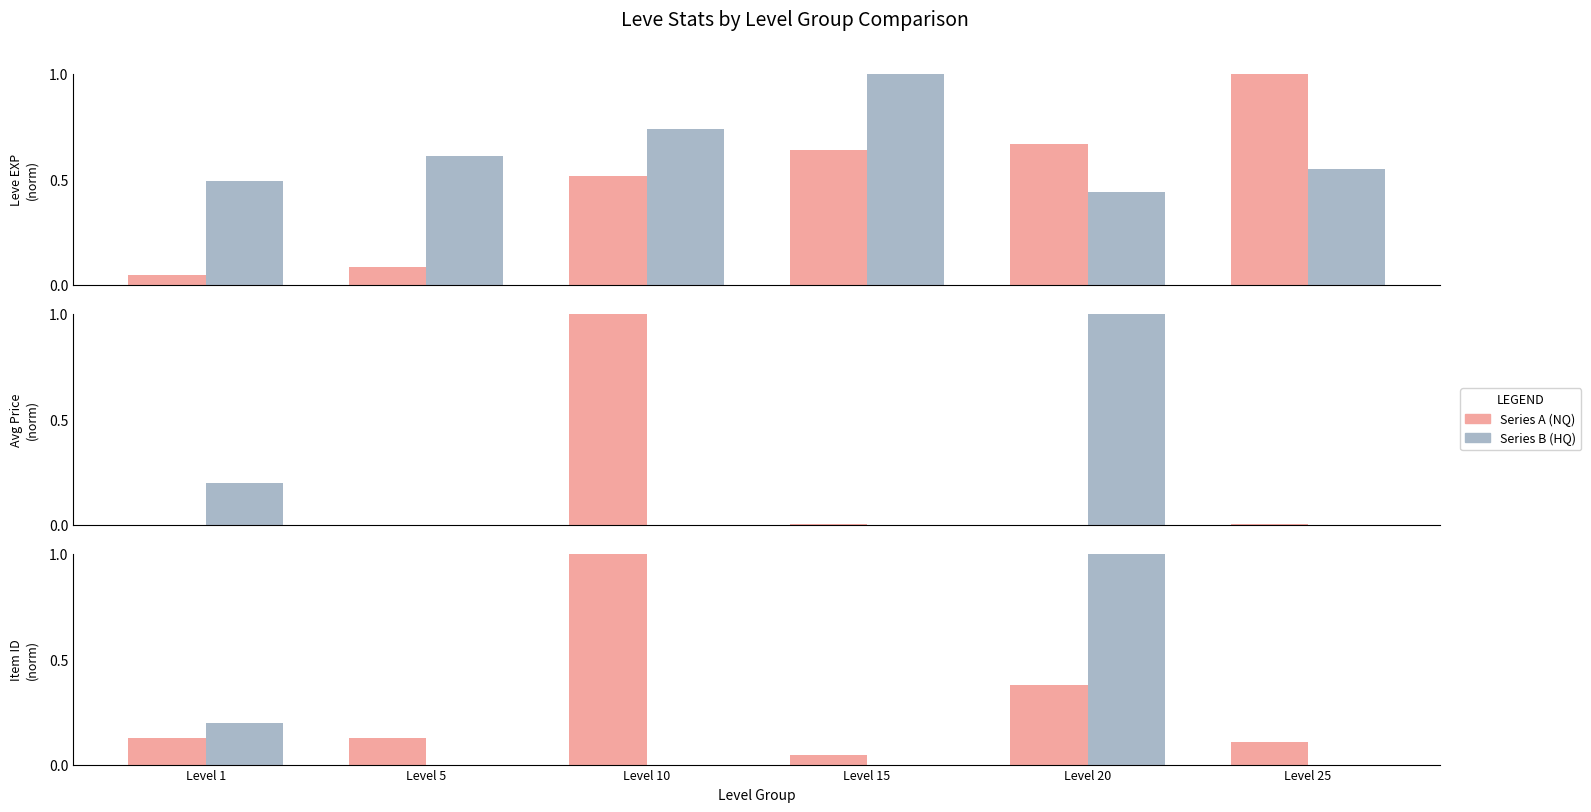

What is the difference between the highest and lowest values at Level 25?

0.1